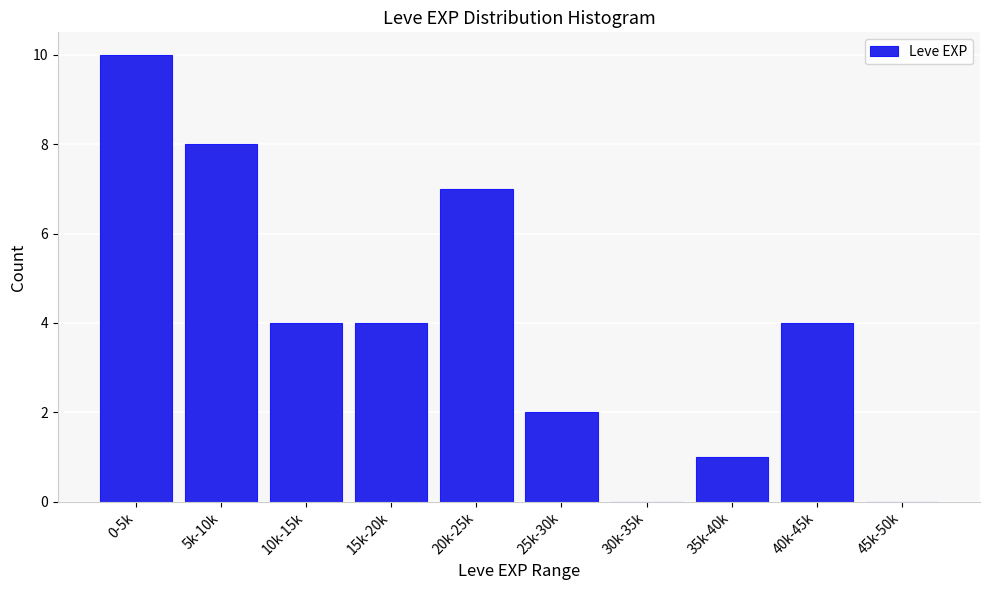

Reading left to right, extract all data points from this chart.

0-5k=10	5k-10k=8	10k-15k=4	15k-20k=4	20k-25k=7	25k-30k=2	30k-35k=0	35k-40k=1	40k-45k=4	45k-50k=0